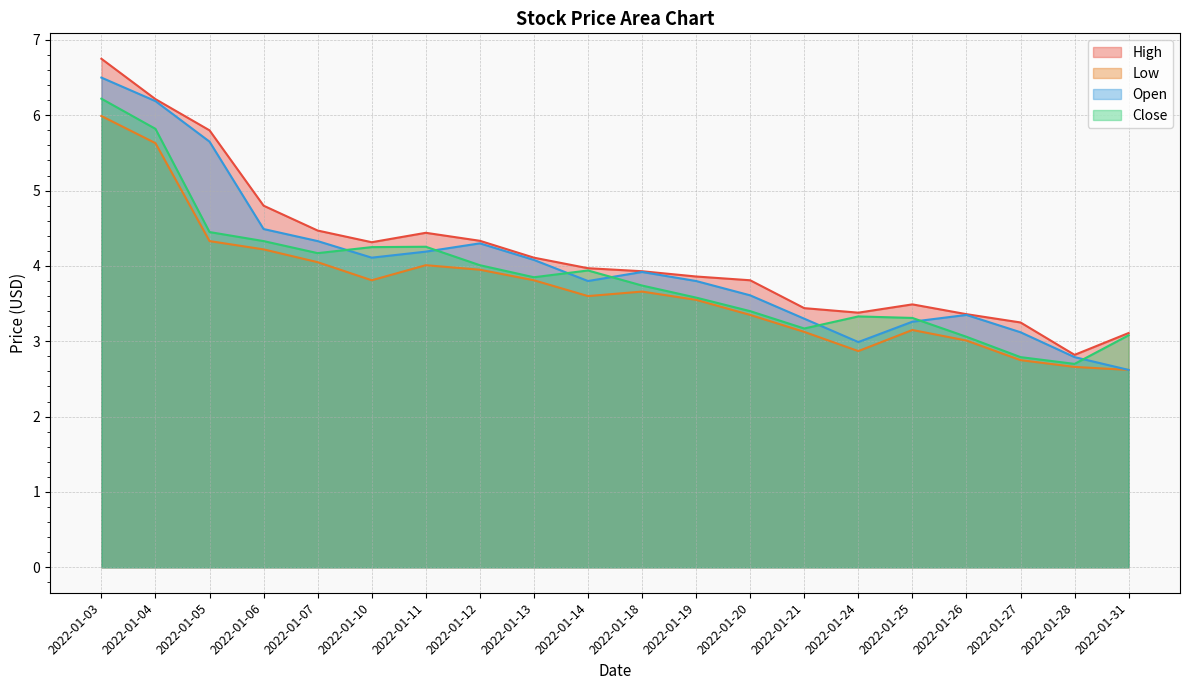

What is the minimum value for Open?

2.6